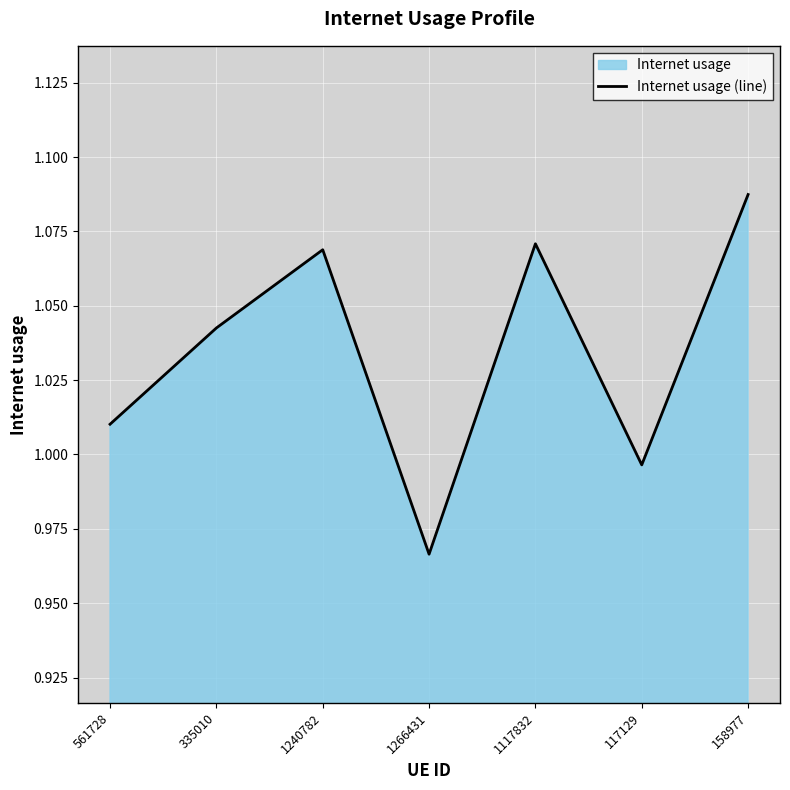

The value at 117129 is 0.5. True or false?

False